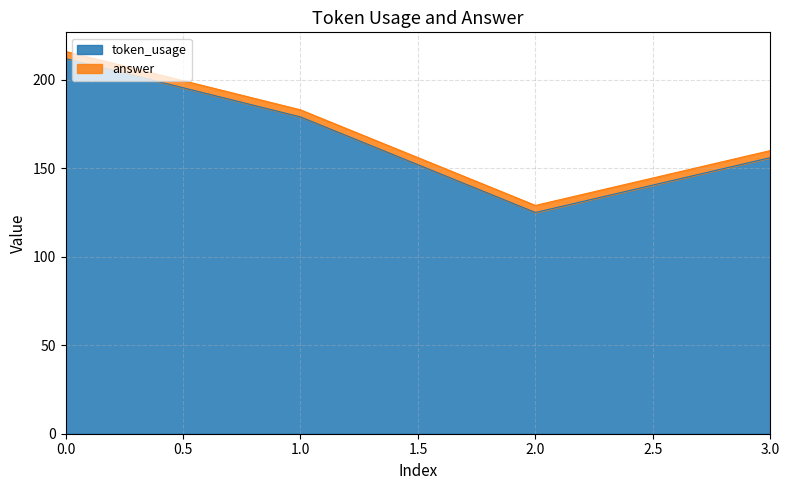

The chart shows a value of 364 at 0. True or false?

False